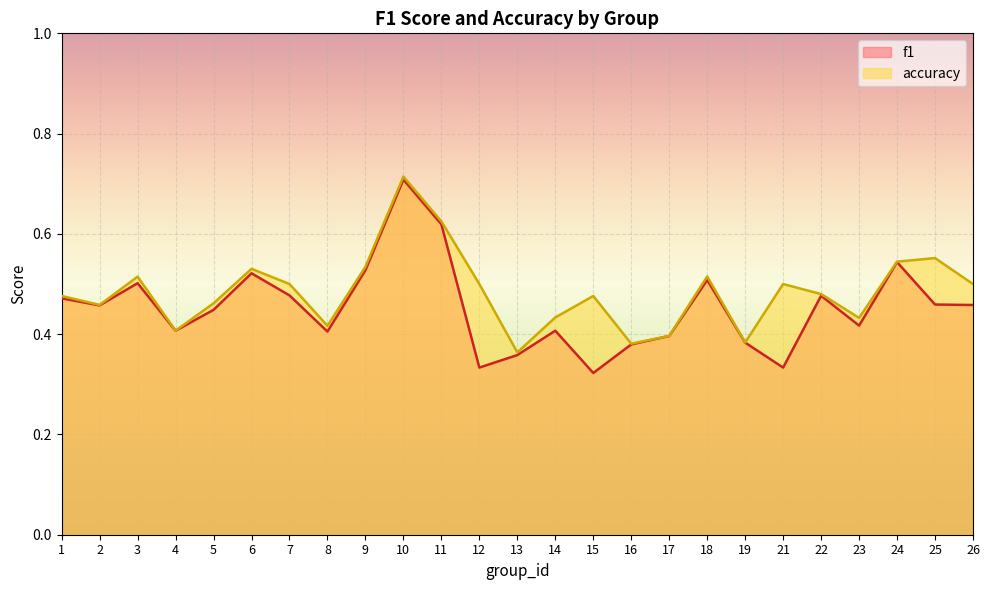

Rank the series at 5 from lowest to highest value.

f1, accuracy